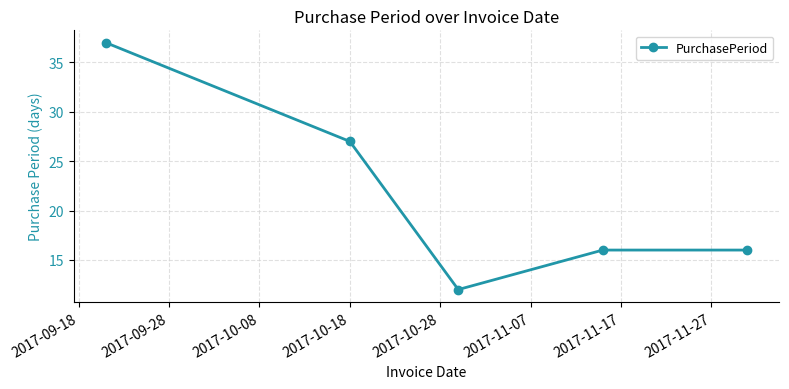

Count the values in the range 16 to 27.

3